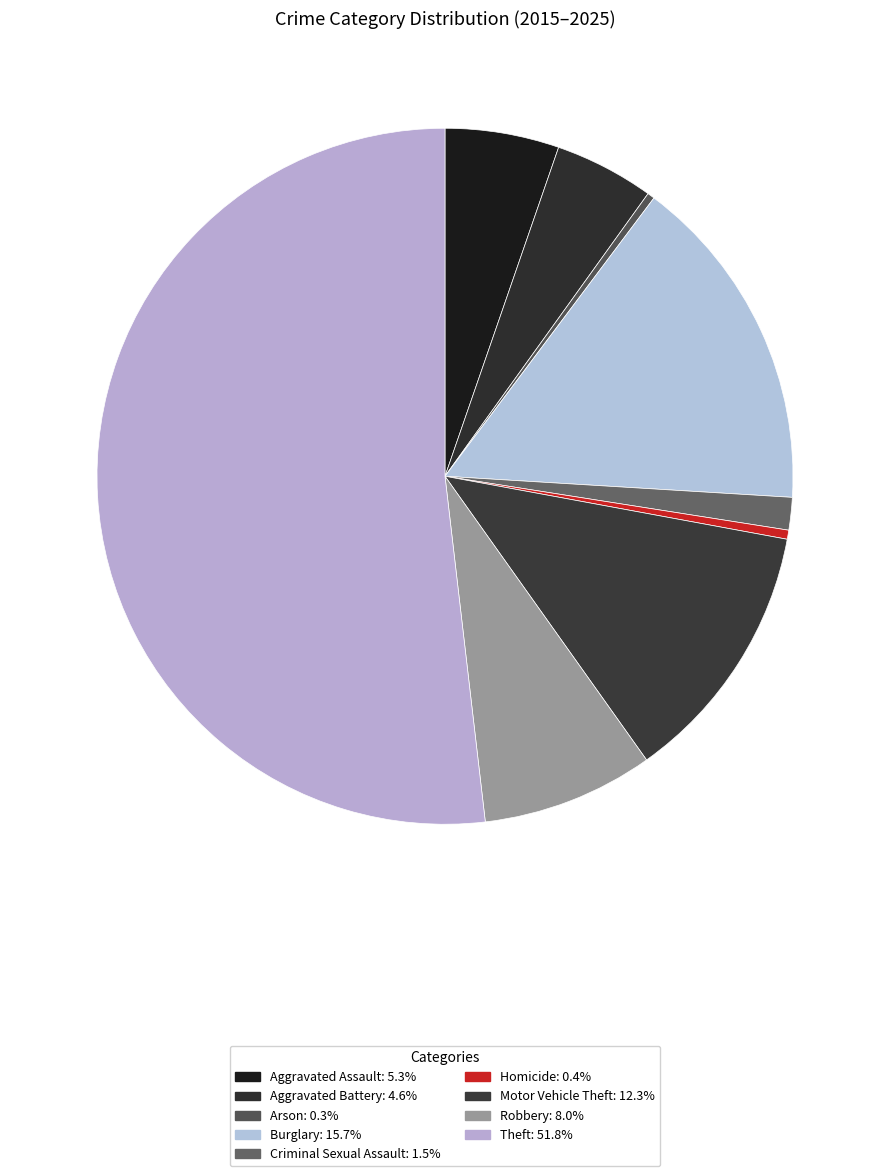

Count the number of slices in the pie.

9